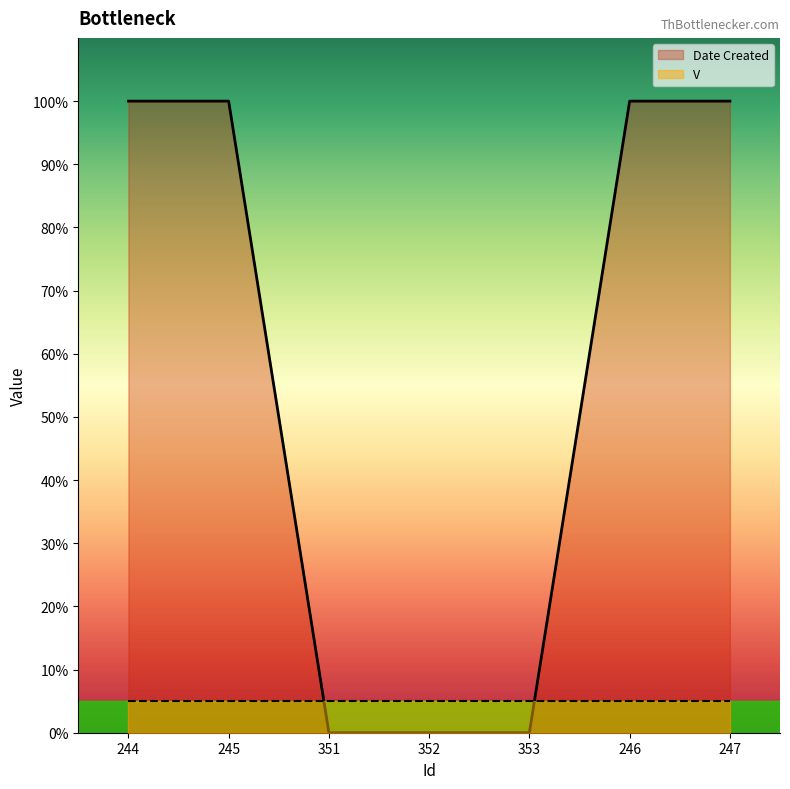

Is it true that the value at 353 is -64.0?

False